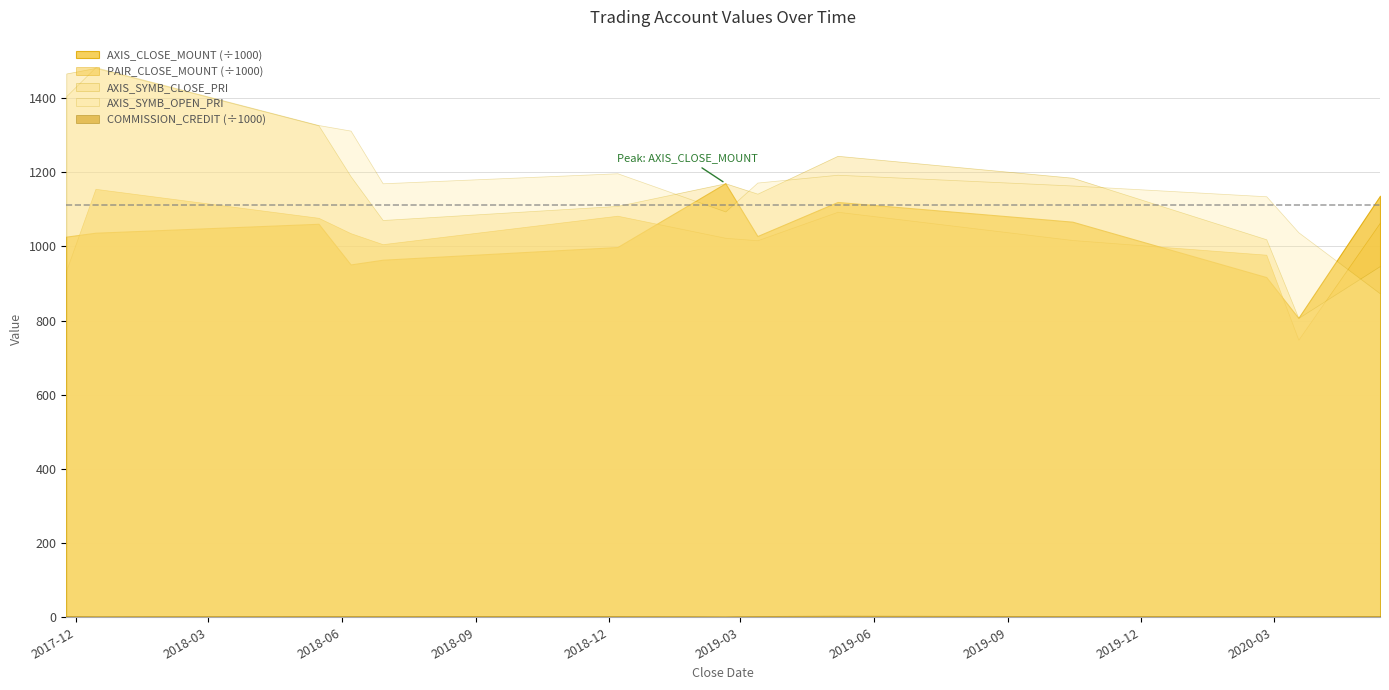

Reading right to left, list all the values displayed in this chart.

AXIS_CLOSE_MOUNT: 1136400	807000	917100	1066500	1119600	1027800	1170000	998100	963900	951200	1060800	1036700	1026200
AXIS_SYMB_CLOSE_PRI: 947	807	1019	1185	1244	1142	1170	1109	1071	1189	1326	1481	1466
AXIS_SYMB_OPEN_PRI: 873	1038	1135	1164	1193	1172	1094	1197	1170	1312	1327	1483	1405
COMMISSION_CREDIT: 3798	3549	3557	3634	4394	3673	2668	3759	3681	3595	3655	2928	3722
PAIR_CLOSE_MOUNT: 1064250	748320	977500	1017060	1093190	1016400	1023000	1082620	1005890	1035520	1076950	1155060	935200